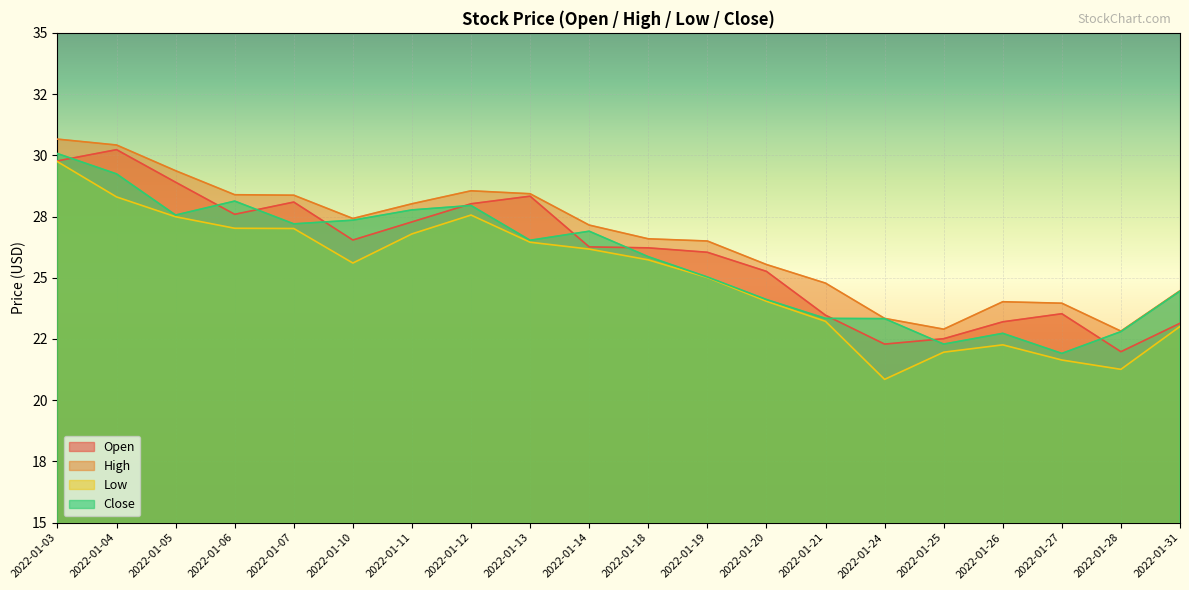

Does the chart display data point markers on the line(s)?

No